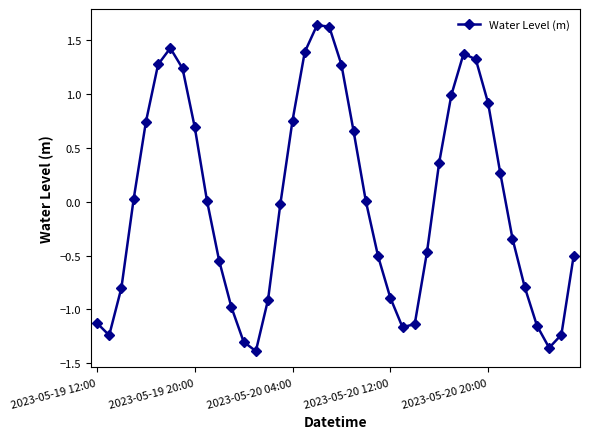

What is the value of the 7th point from the left?

1.4